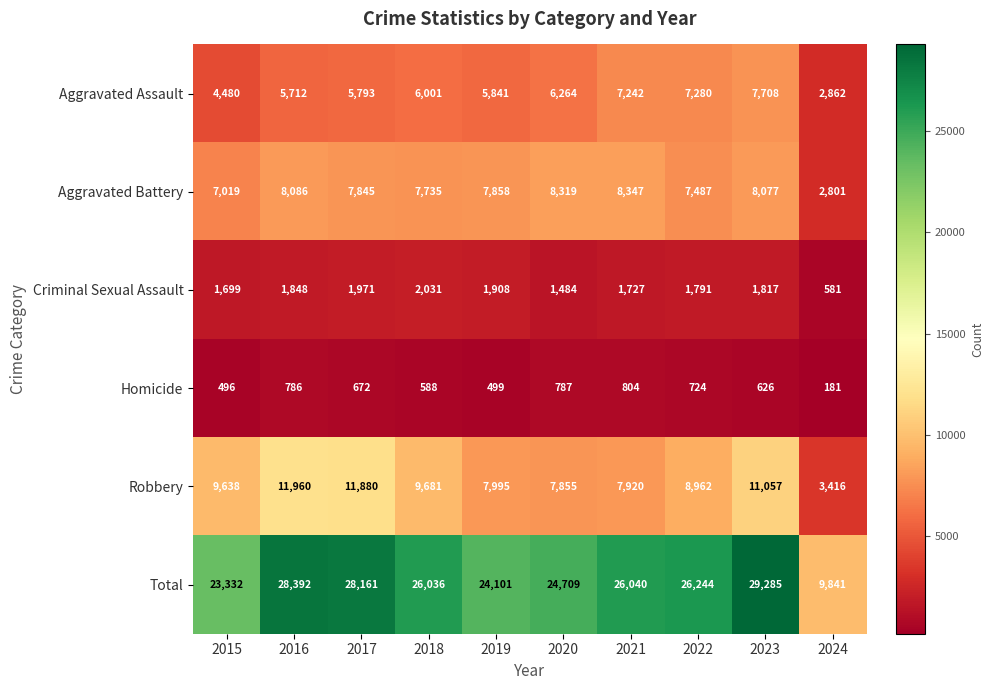

Between 2021 and 2022, which series saw the biggest shift?

Robbery